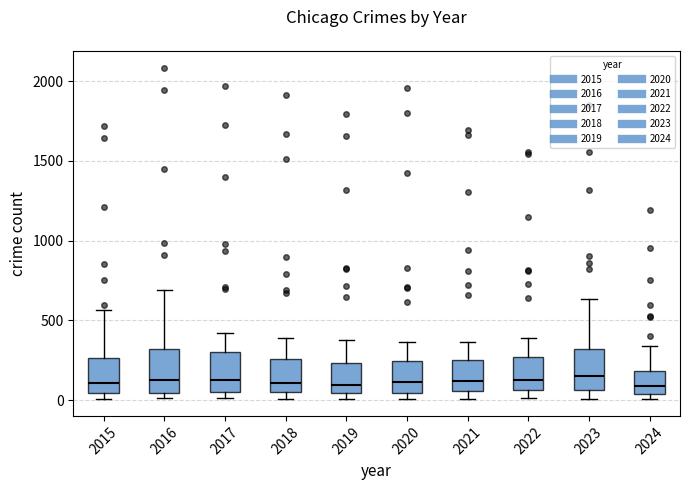

Reading left to right, transcribe this box plot: for each box, give where its median line is, the range the box spans, and where its two whiskers end, as read against the y-axis. The values are not printed on the chart, so give them approximately, as read against the axis.

2015: median 100, box 50 to 250, whiskers 0 to 550
2016: median 150, box 50 to 300, whiskers 0 to 700
2017: median 100, box 50 to 300, whiskers 0 to 400
2018: median 100, box 50 to 250, whiskers 0 to 400
2019: median 100, box 50 to 250, whiskers 0 to 400
2020: median 100, box 50 to 250, whiskers 0 to 350
2021: median 100, box 50 to 250, whiskers 0 to 350
2022: median 100, box 50 to 250, whiskers 0 to 400
2023: median 150, box 50 to 300, whiskers 0 to 650
2024: median 100, box 50 to 200, whiskers 0 to 350